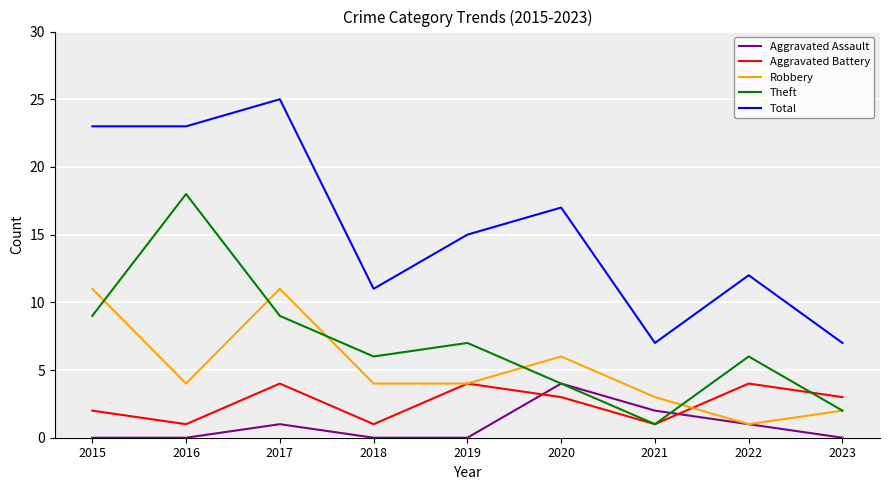

Reading left to right, extract all data points from this chart.

Aggravated Assault: 2015=0	2016=0	2017=1	2018=0	2019=0	2020=4	2021=2	2022=1	2023=0
Aggravated Battery: 2015=2	2016=1	2017=4	2018=1	2019=4	2020=3	2021=1	2022=4	2023=3
Robbery: 2015=11	2016=4	2017=11	2018=4	2019=4	2020=6	2021=3	2022=1	2023=2
Theft: 2015=9	2016=18	2017=9	2018=6	2019=7	2020=4	2021=1	2022=6	2023=2
Total: 2015=23	2016=23	2017=25	2018=11	2019=15	2020=17	2021=7	2022=12	2023=7